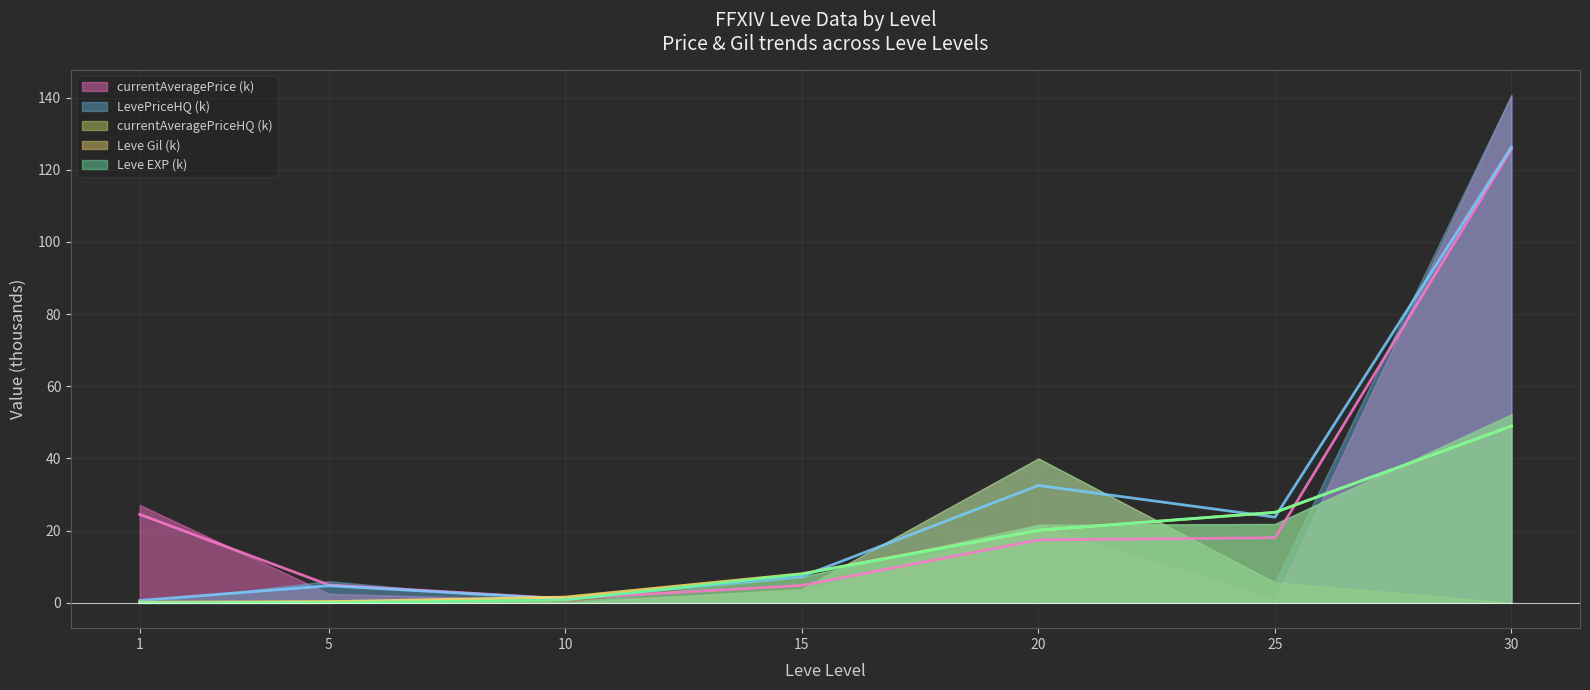

At which category is the sum across all series the highest?

30